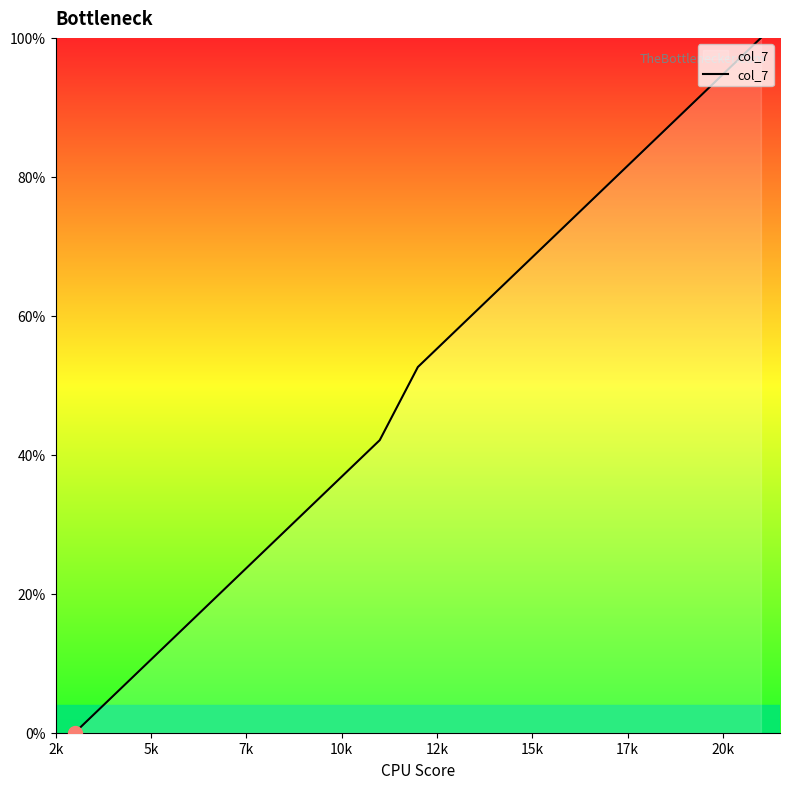

What is the greatest value displayed?

100.0